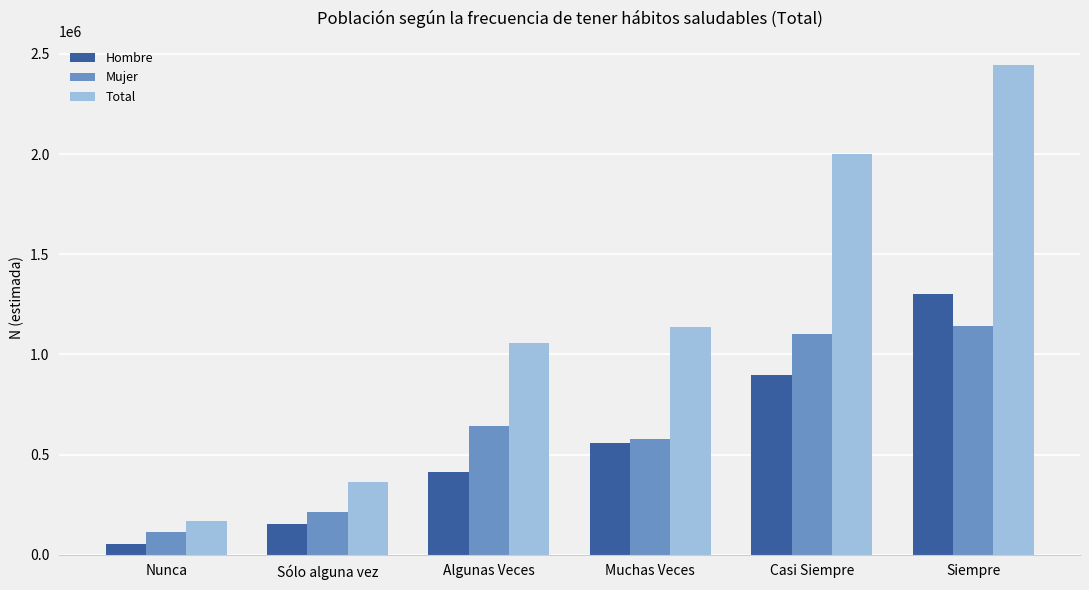

What is the greatest value displayed?

2441954